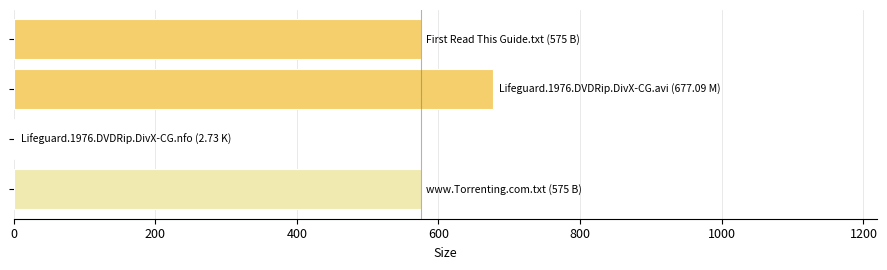

What is the greatest value displayed?

677.1